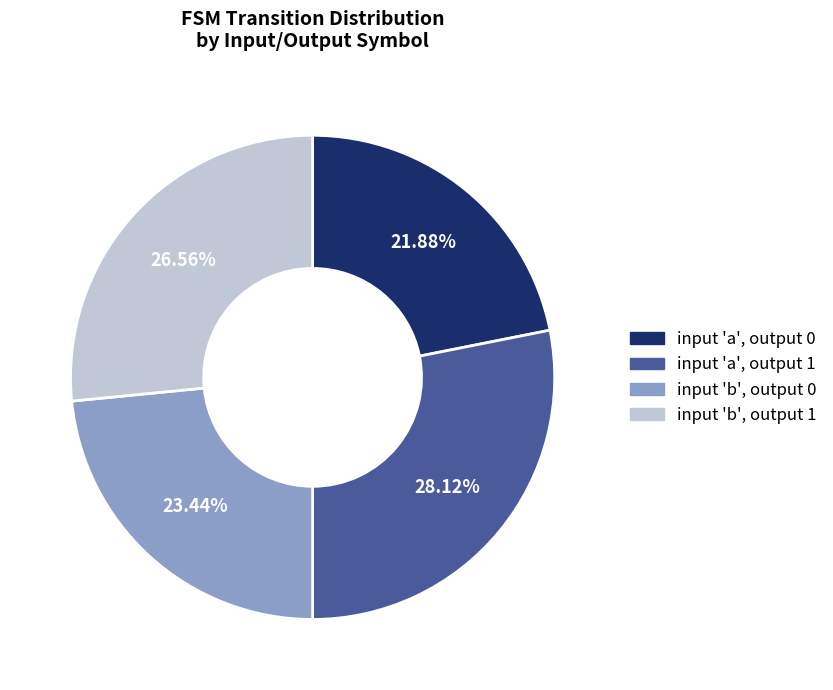

Rank the categories by value from highest to lowest.

input 'a', output 1, input 'b', output 1, input 'b', output 0, input 'a', output 0